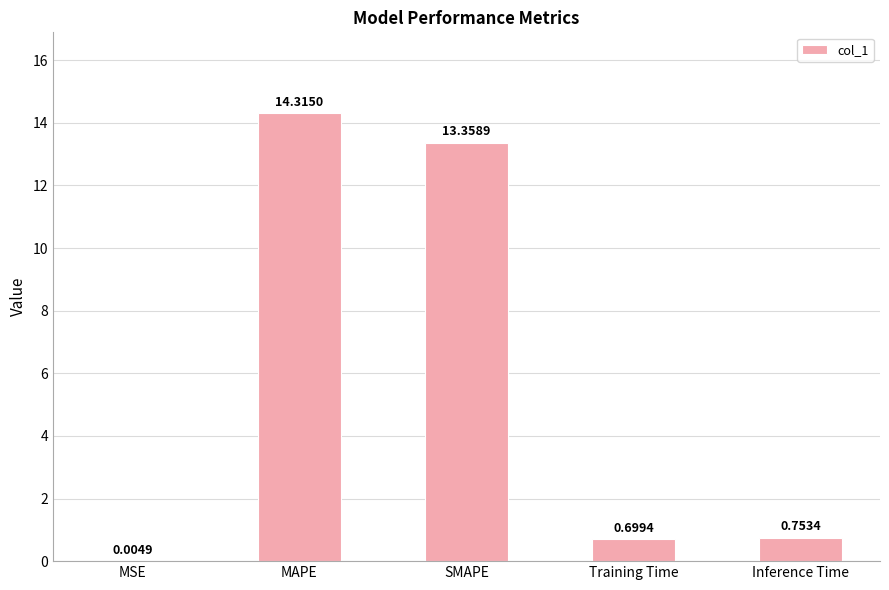

At which category does the chart reach its peak across all series?

MAPE